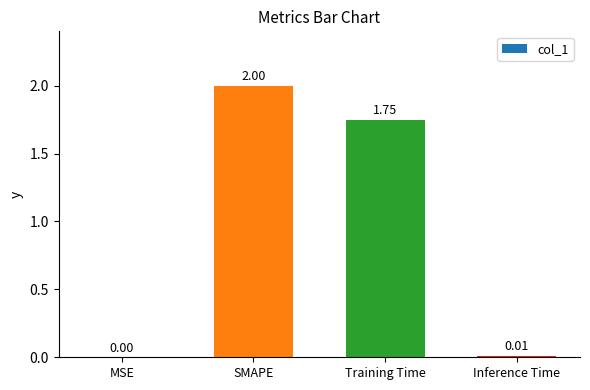

At which label is the value closest to 1?

Training Time